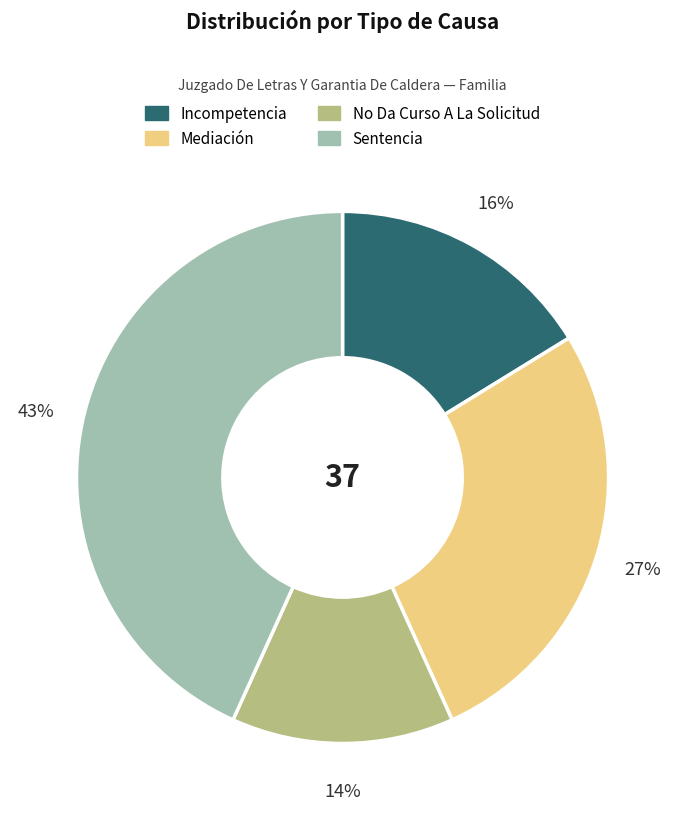

Between No Da Curso A La Solicitud and Mediación, which is larger?

Mediación